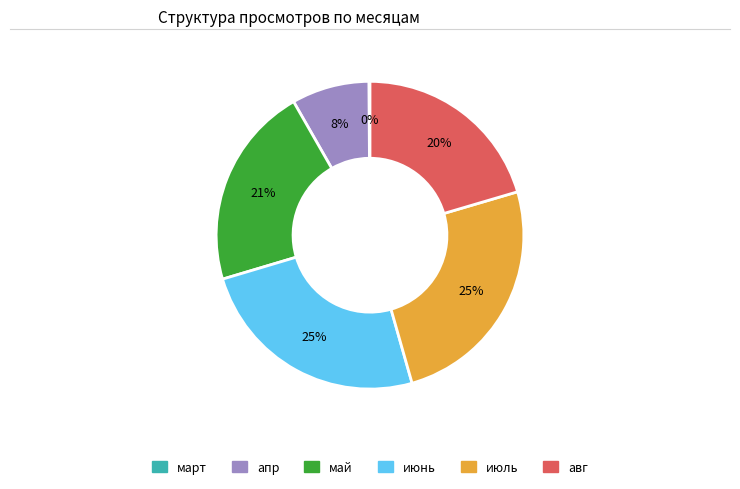

To the nearest percent, what portion does авг represent?

20%